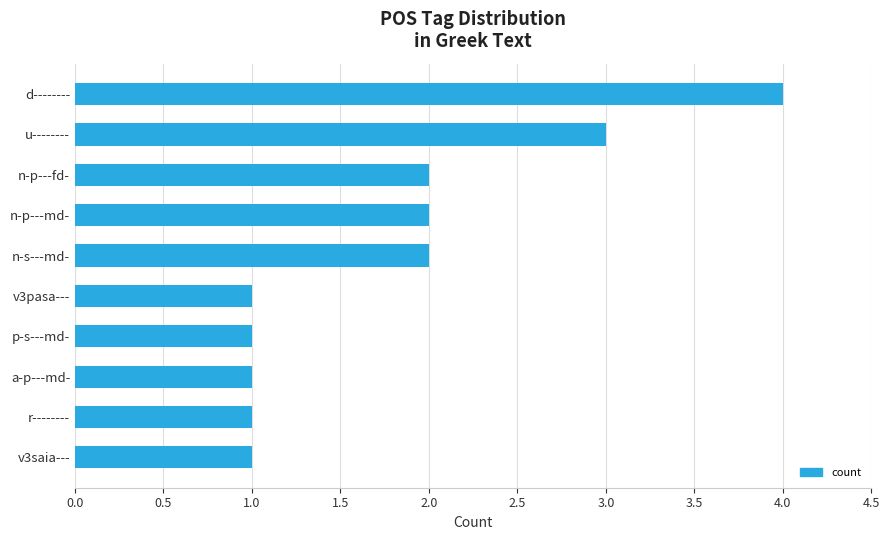

Reading bottom to top, extract all data points from this chart.

1	1	1	1	1	2	2	2	3	4